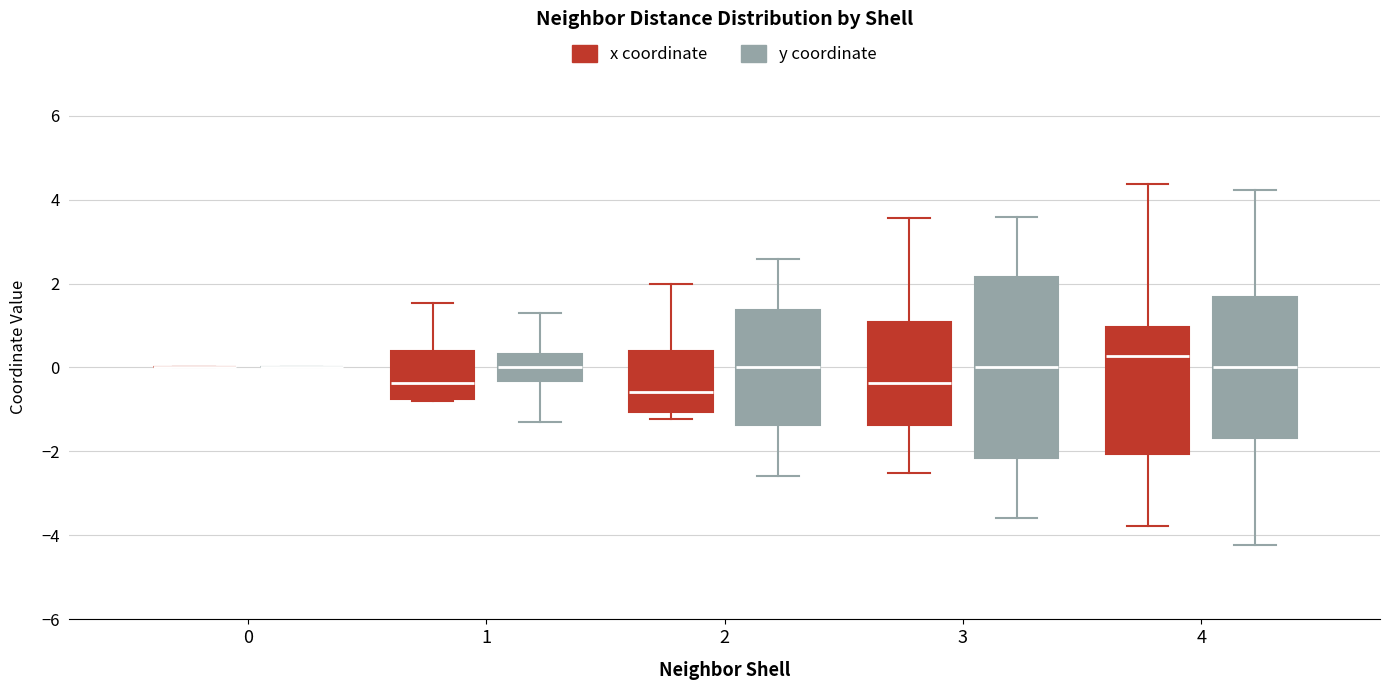

Reading left to right, transcribe this box plot: for each box, give where its median line is, the range the box spans, and where its two whiskers end, as read against the y-axis. The values are not printed on the chart, so give them approximately, as read against the axis.

0 (x coordinate): box collapsed to a line at 0.0, whiskers 0.0 to 0.0
0 (y coordinate): box collapsed to a line at 0.0, whiskers 0.0 to 0.0
1 (x coordinate): median -0.4, box -0.8 to 0.4, whiskers -0.8 to 1.6
1 (y coordinate): median 0.0, box -0.4 to 0.4, whiskers -1.4 to 1.4
2 (x coordinate): median -0.6, box -1.0 to 0.4, whiskers -1.2 to 2.0
2 (y coordinate): median 0.0, box -1.4 to 1.4, whiskers -2.6 to 2.6
3 (x coordinate): median -0.4, box -1.4 to 1.0, whiskers -2.6 to 3.6
3 (y coordinate): median 0.0, box -2.2 to 2.2, whiskers -3.6 to 3.6
4 (x coordinate): median 0.2, box -2.0 to 1.0, whiskers -3.8 to 4.4
4 (y coordinate): median 0.0, box -1.6 to 1.6, whiskers -4.2 to 4.2